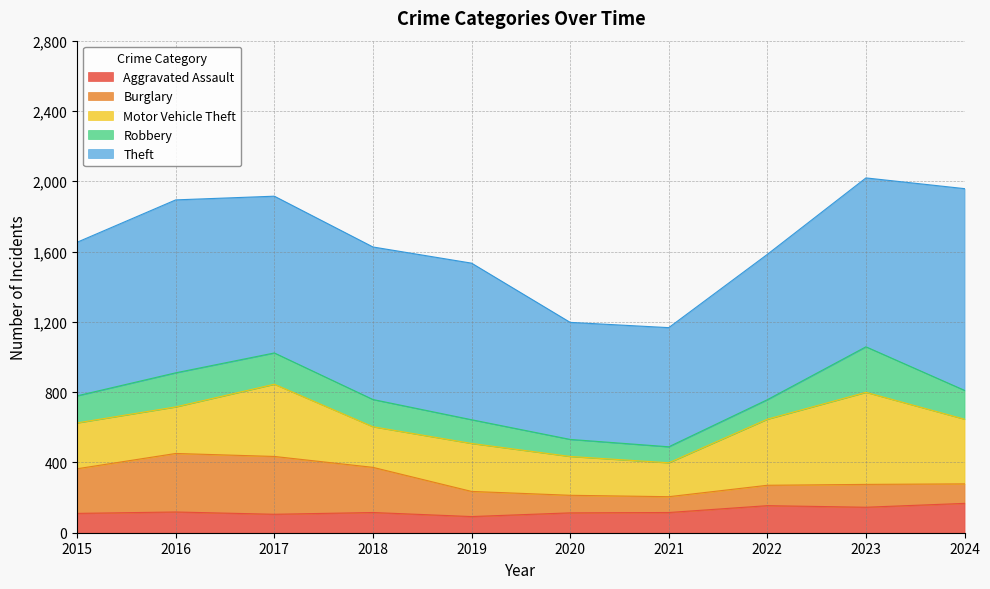

How many values in the Robbery series are below 155?

5